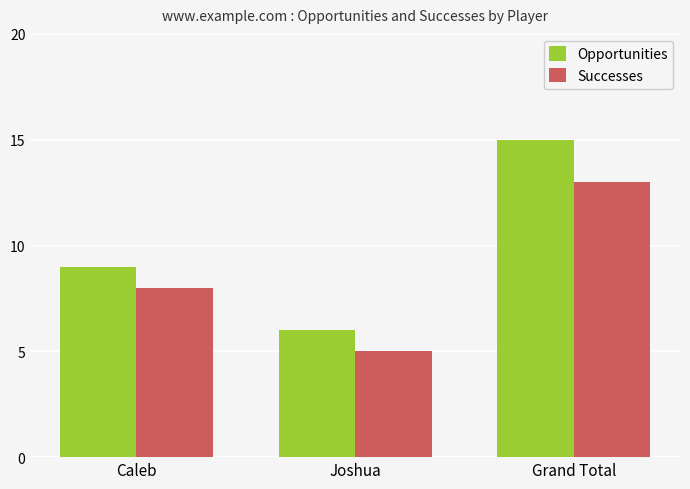

Count the number of data series in this chart.

2